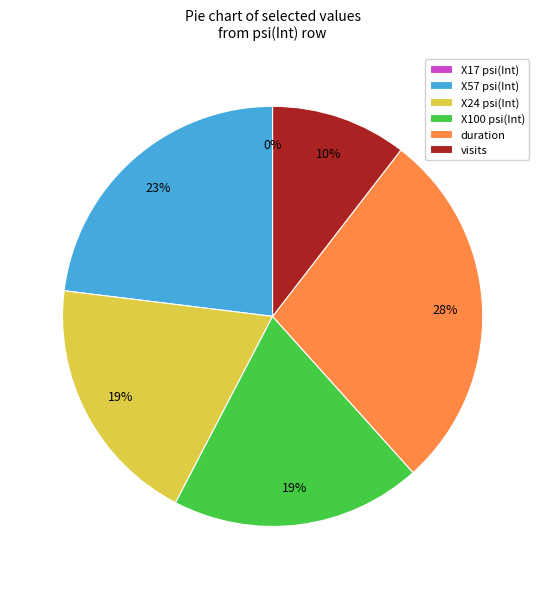

Between X100 psi(Int) and duration, which is larger?

duration